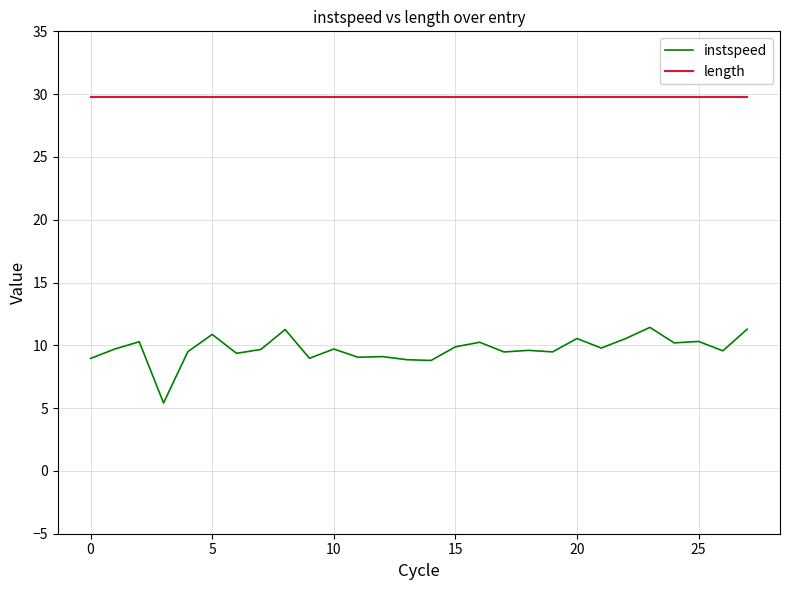

Which series has the largest total across all categories?

length